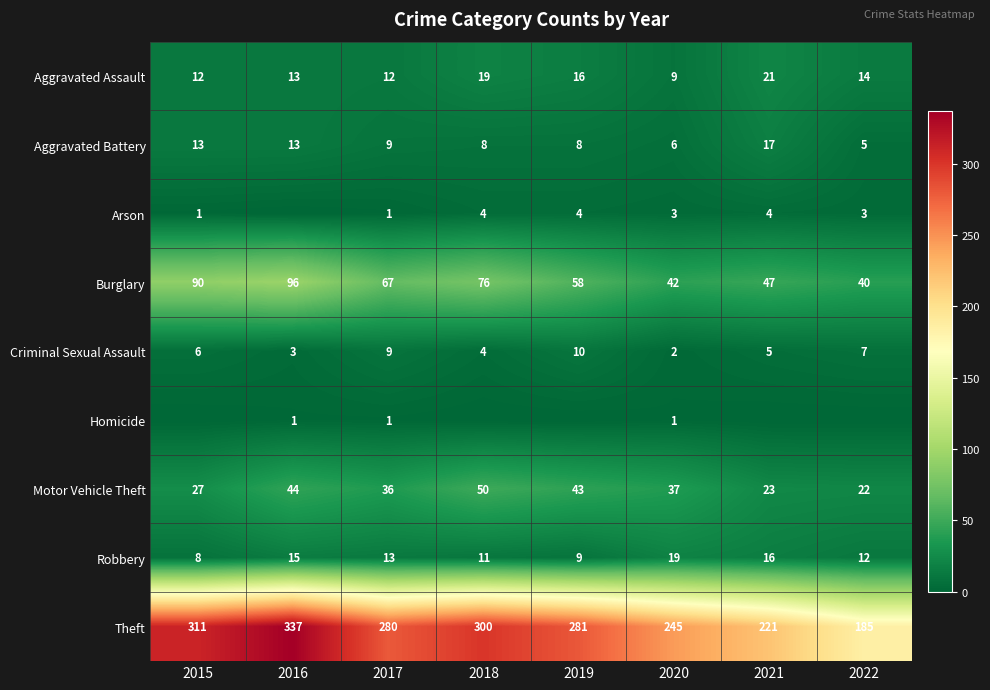

The value of Aggravated Assault at 2015 is 12. True or false?

True